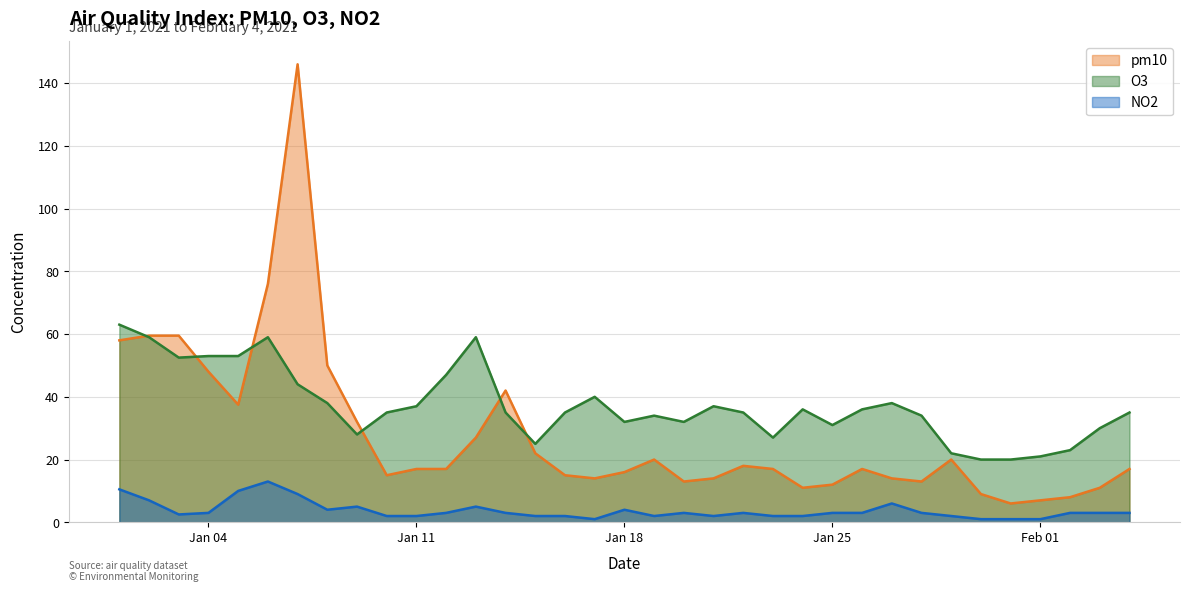

Which has a higher value, 2021-01-13 or 2021-01-24?

2021-01-13